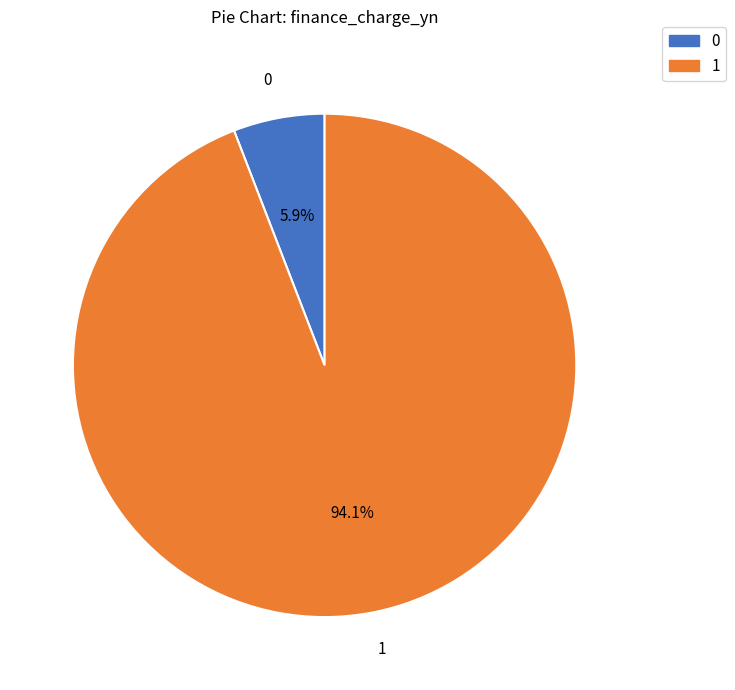

Which slice is the largest?

1